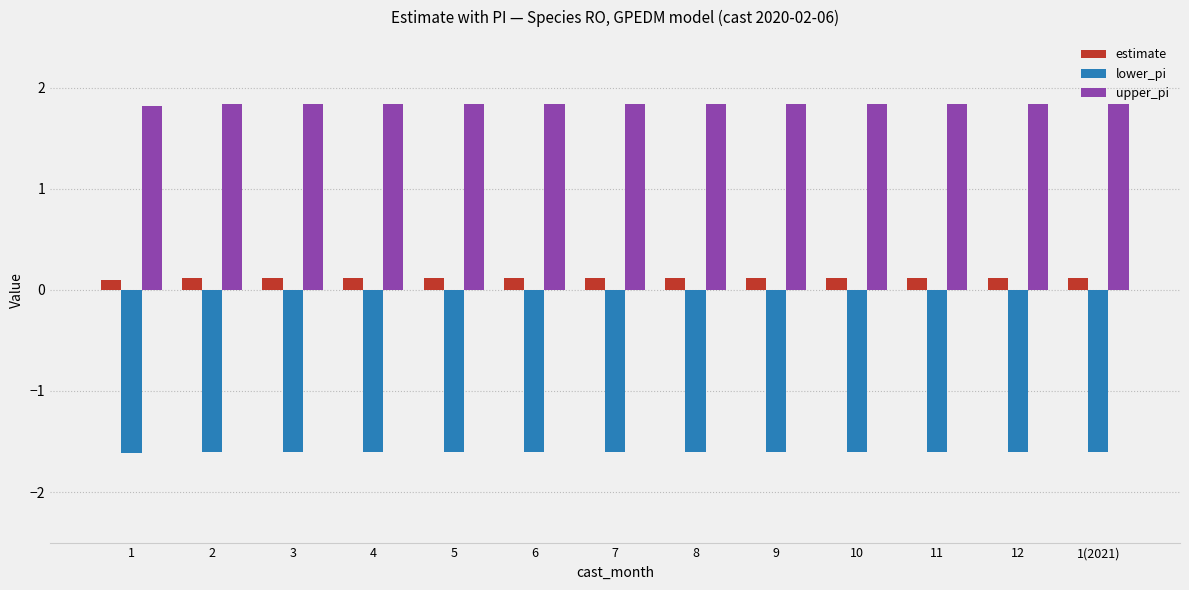

How many upper_pi values are between 1 and 2?

13